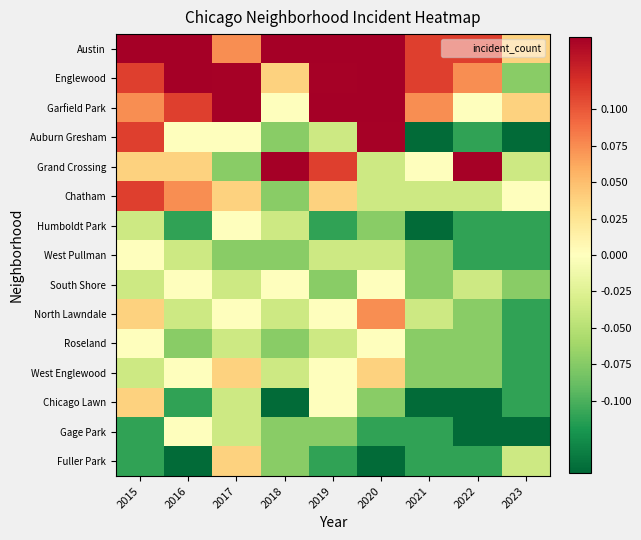

What is the total value across all series at 2015?

0.5